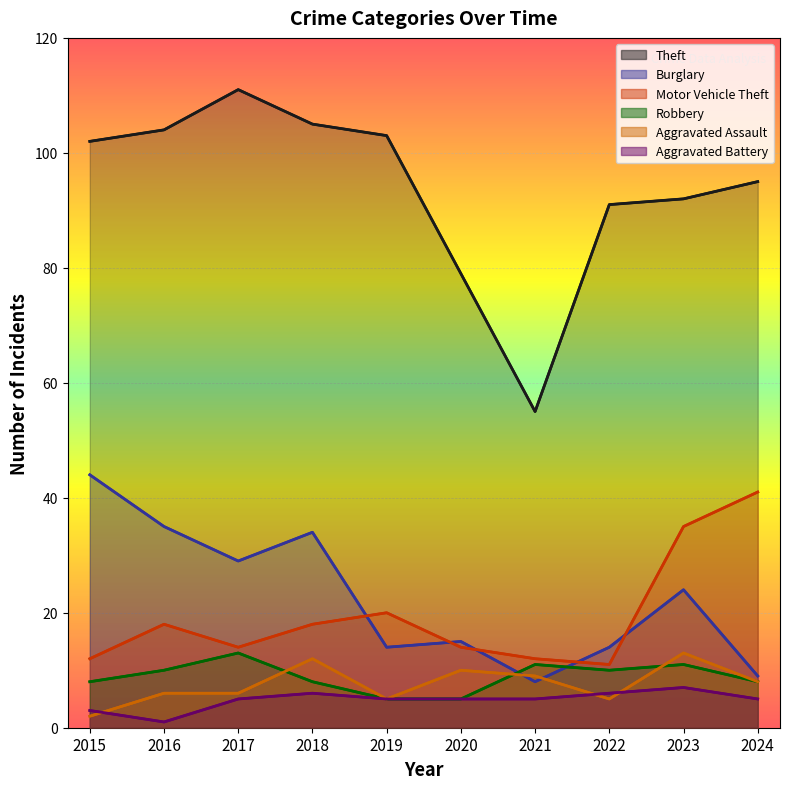

Reading left to right, what are all the values shown in this chart?

Theft: 2015=102	2016=104	2017=111	2018=105	2019=103	2020=79	2021=55	2022=91	2023=92	2024=95
Burglary: 2015=44	2016=35	2017=29	2018=34	2019=14	2020=15	2021=8	2022=14	2023=24	2024=9
Motor Vehicle Theft: 2015=12	2016=18	2017=14	2018=18	2019=20	2020=14	2021=12	2022=11	2023=35	2024=41
Robbery: 2015=8	2016=10	2017=13	2018=8	2019=5	2020=5	2021=11	2022=10	2023=11	2024=8
Aggravated Assault: 2015=2	2016=6	2017=6	2018=12	2019=5	2020=10	2021=9	2022=5	2023=13	2024=8
Aggravated Battery: 2015=3	2016=1	2017=5	2018=6	2019=5	2020=5	2021=5	2022=6	2023=7	2024=5